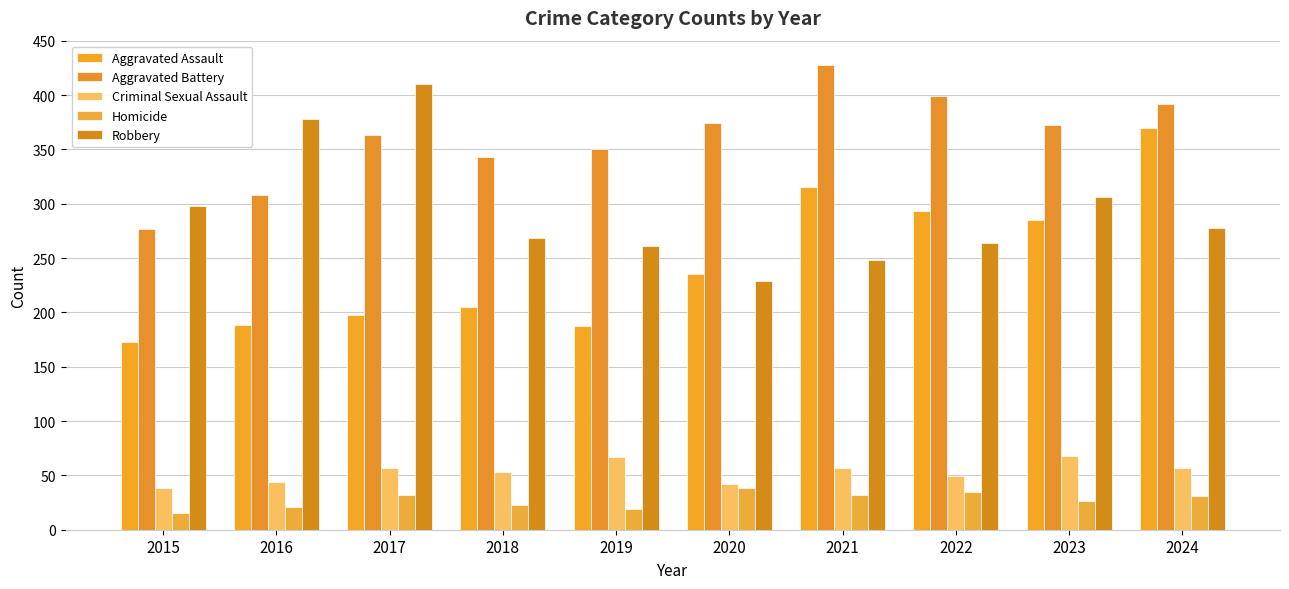

Rank the categories by Aggravated Battery value from lowest to highest.

2015, 2016, 2018, 2019, 2017, 2023, 2020, 2024, 2022, 2021